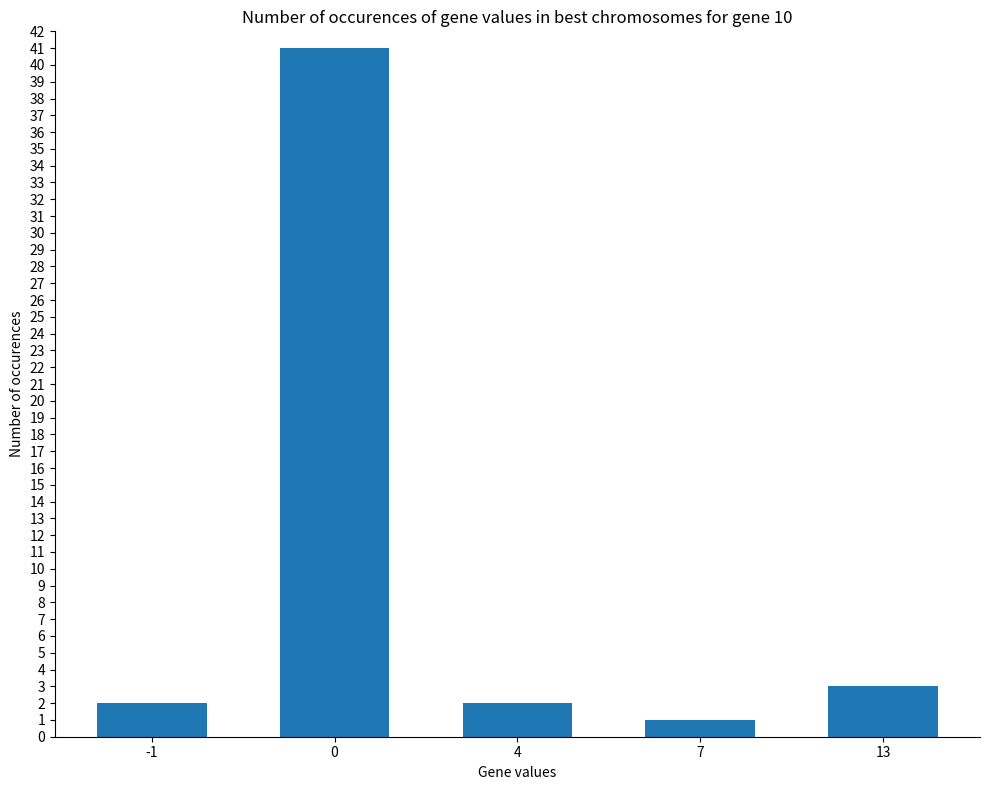

What is the approximate value at 7?

1